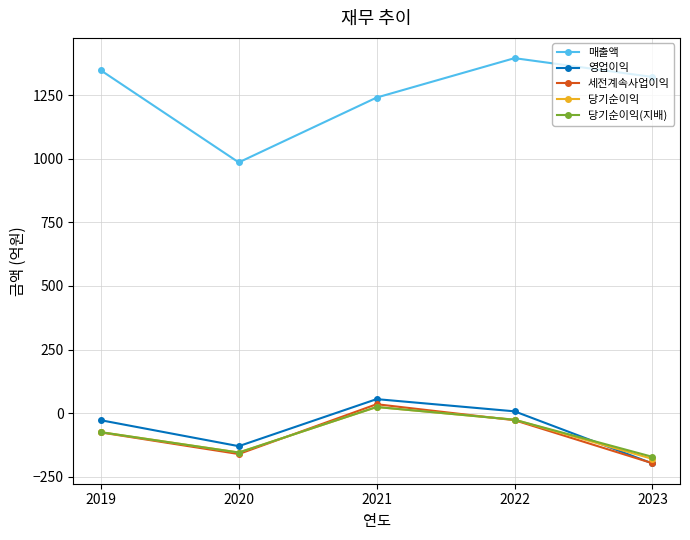

How many data points in 당기순이익(지배) are less than -75?

2